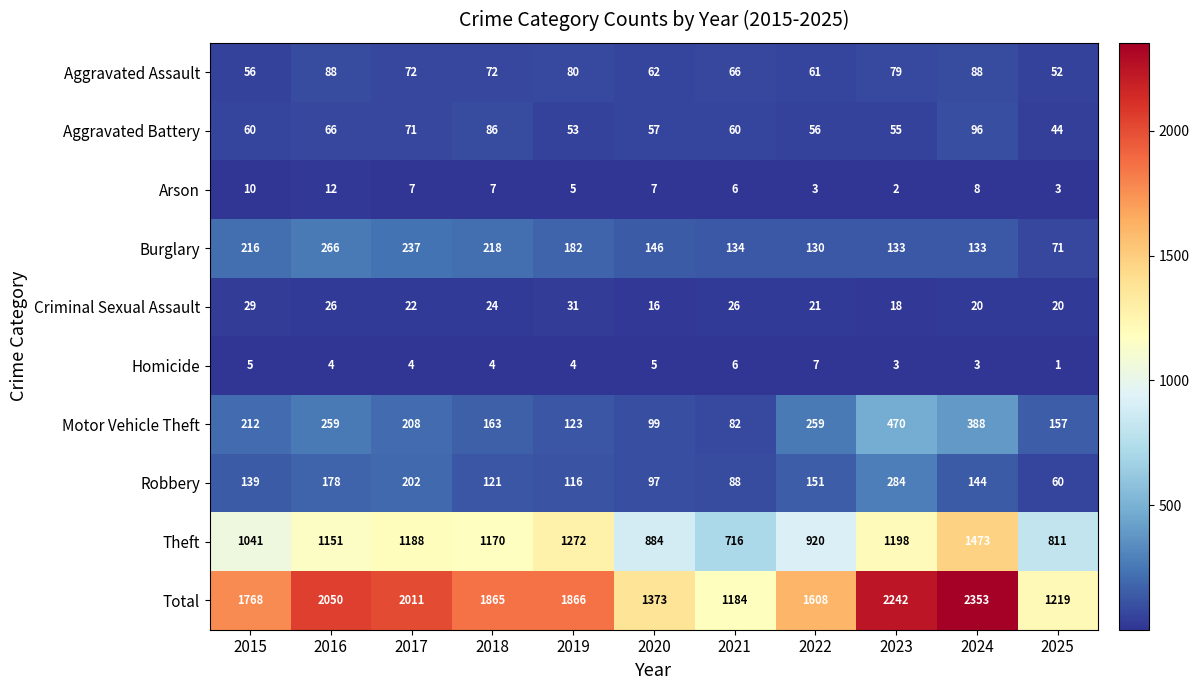

What is the minimum value for Robbery?

60